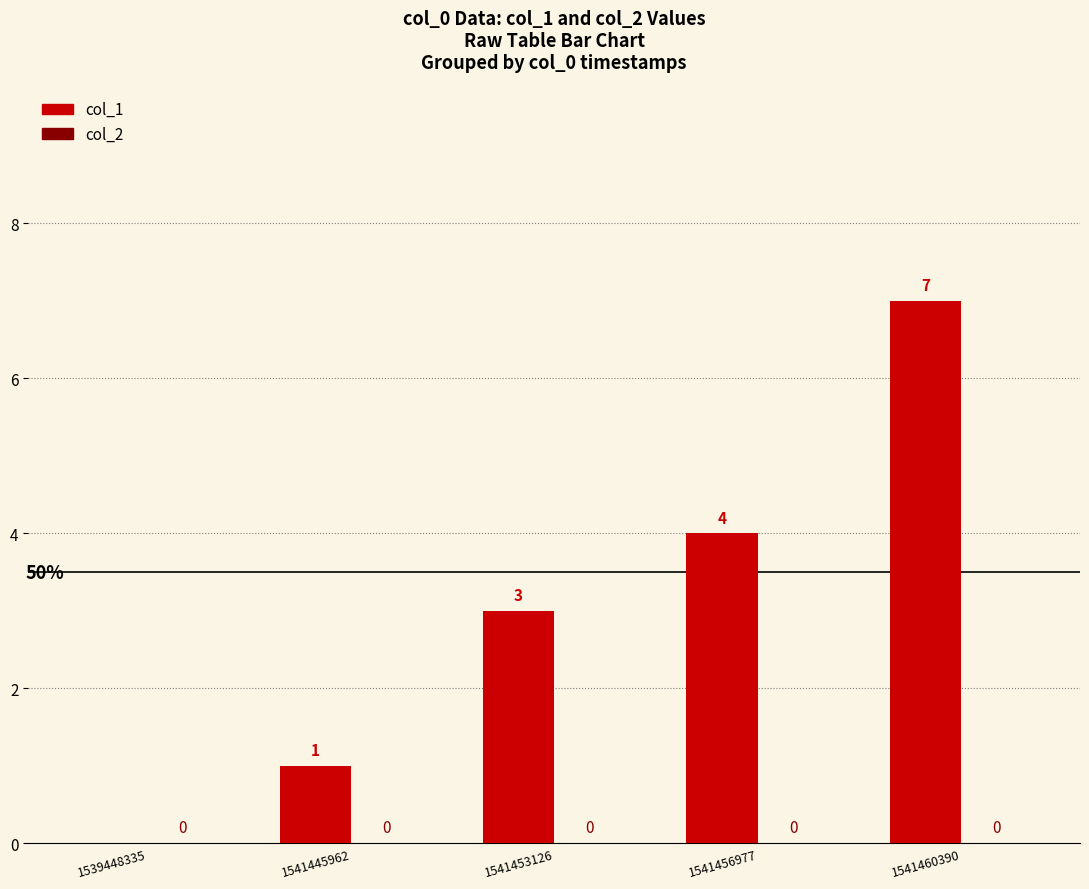

Between 1541456977 and 1539448335, which is larger?

1541456977